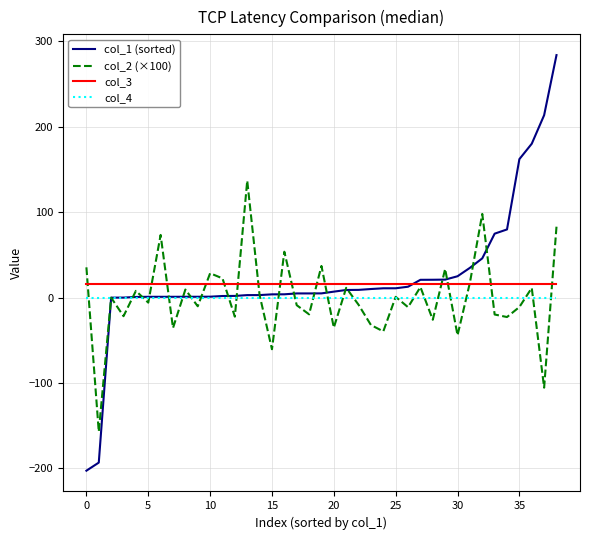

What is the maximum value shown in the chart?

284.1